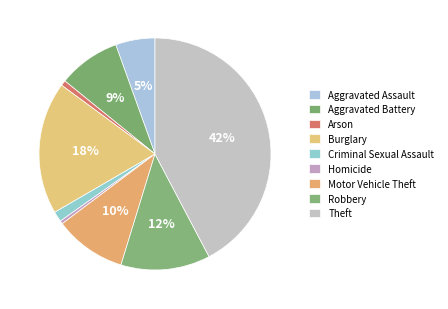

What is the smallest slice in the pie chart?

Homicide